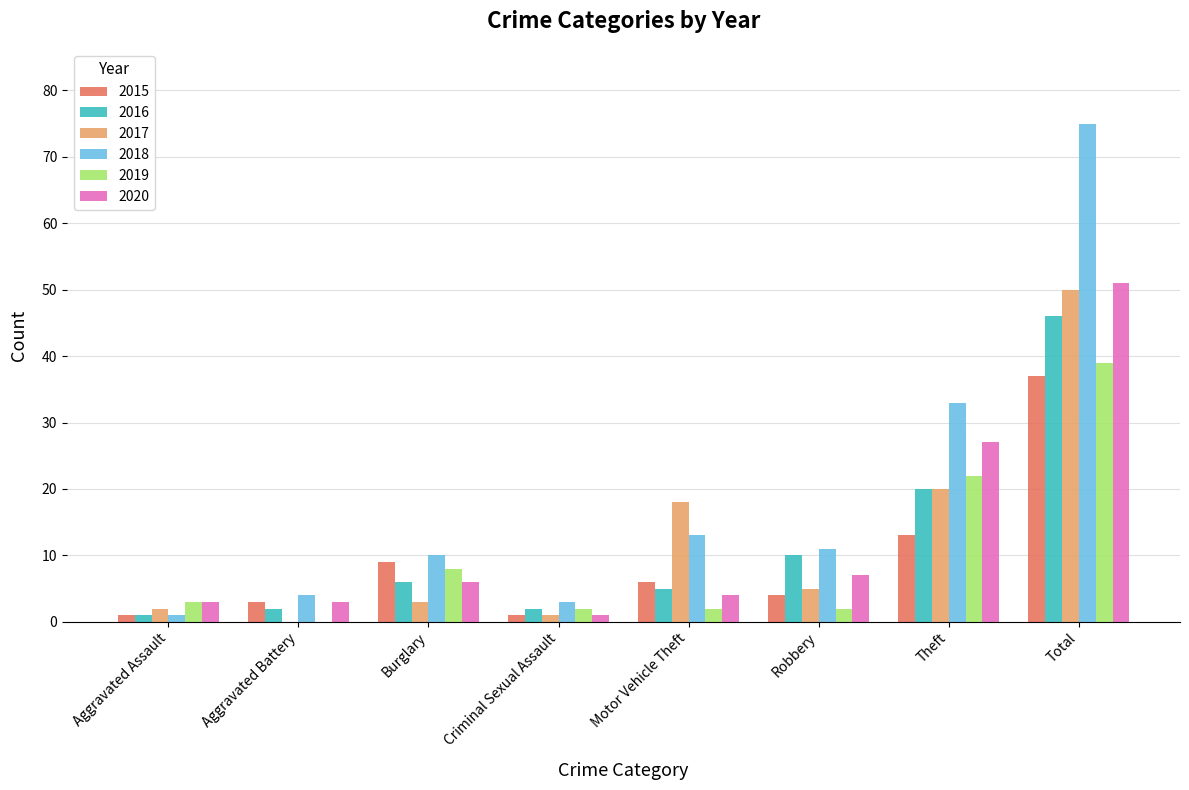

Between Burglary and Total, which series saw the biggest shift?

2018